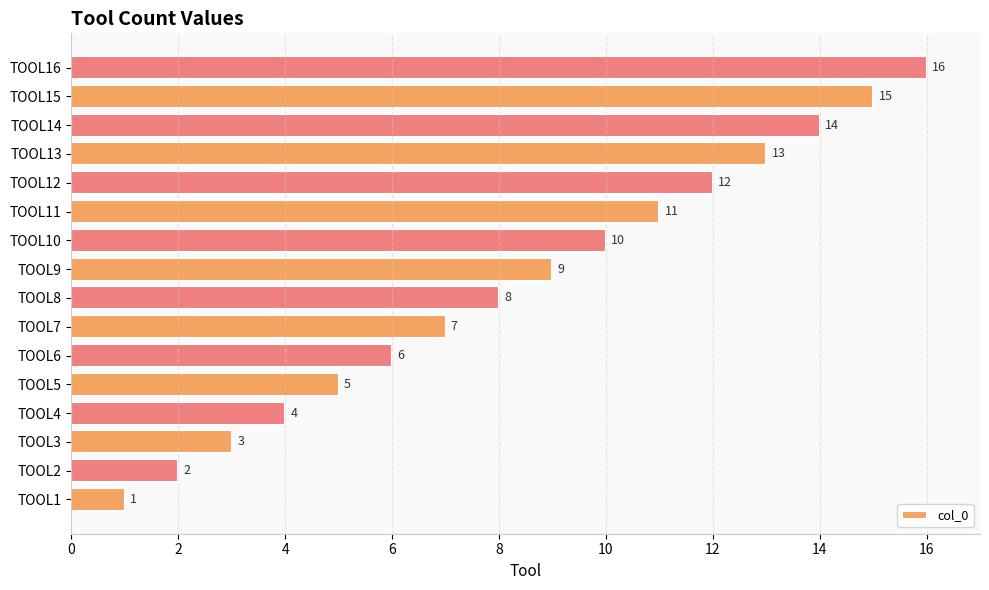

Between TOOL8 and TOOL3, which is larger?

TOOL8